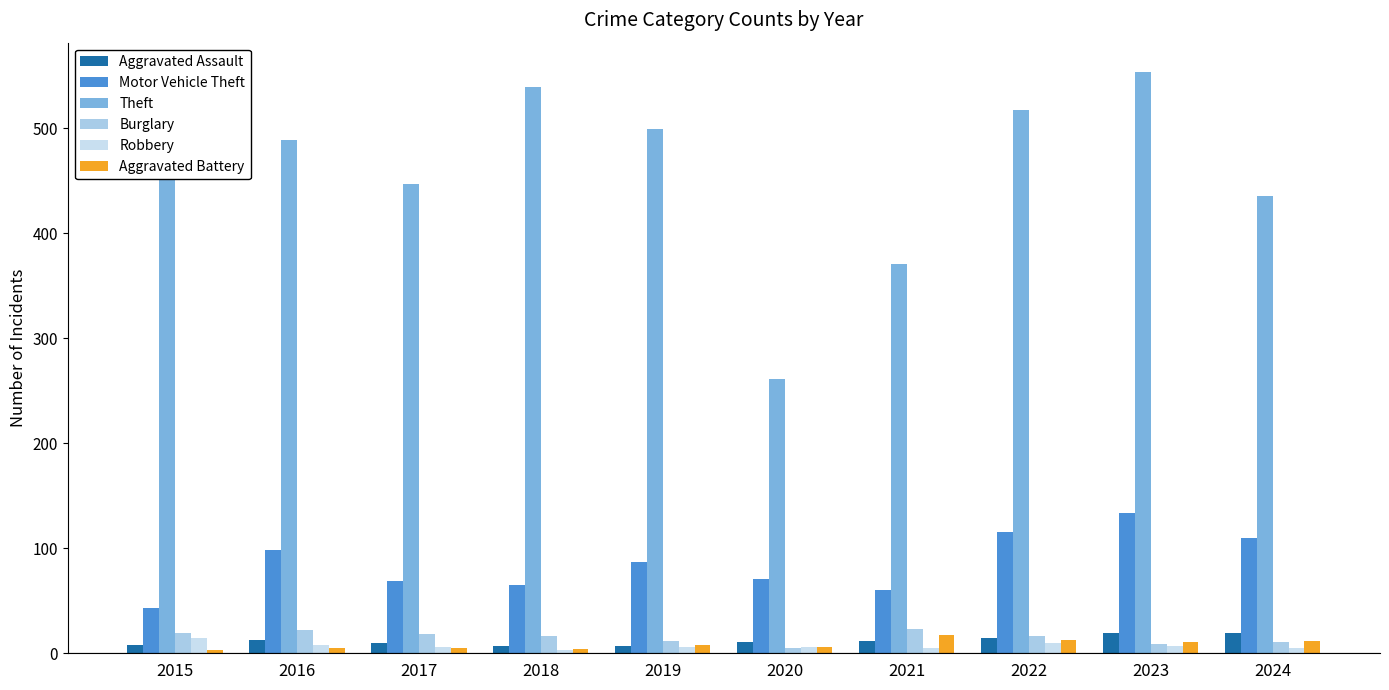

Is it true that Motor Vehicle Theft equals 134 at 2023?

True